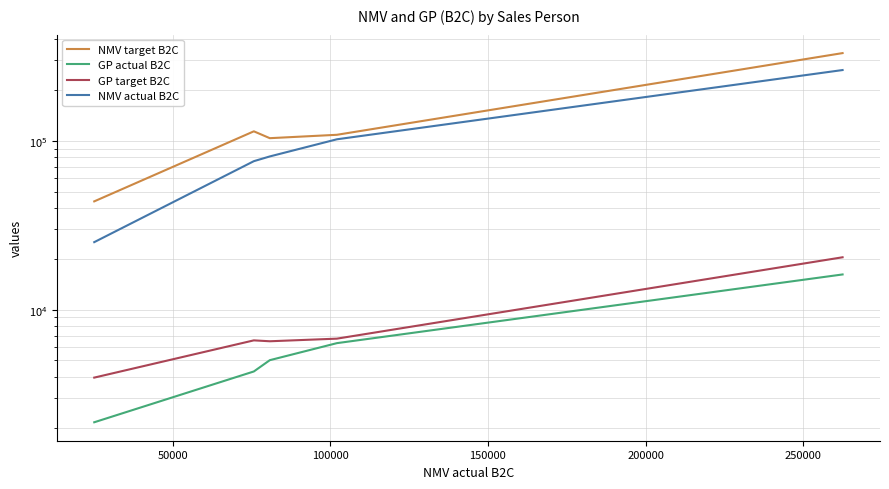

True or false: GP actual B2C and NMV target B2C intersect in this chart.

False